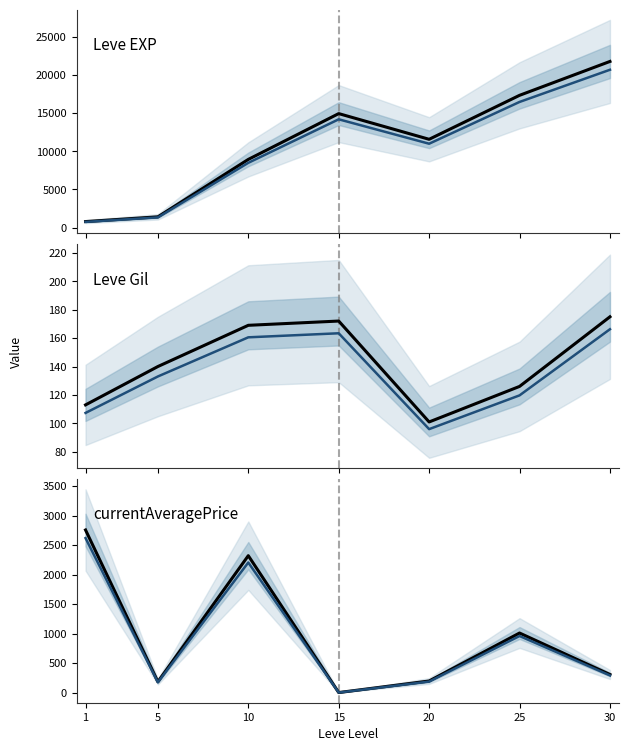

True or false: Leve EXP (med) and Leve Gil cross at least once.

False